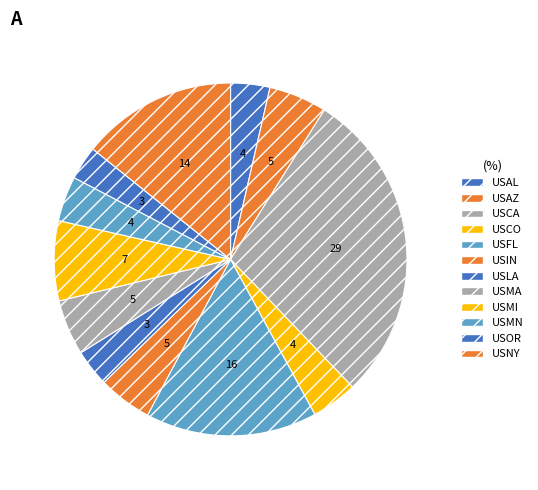

How many segments does this pie chart have?

12